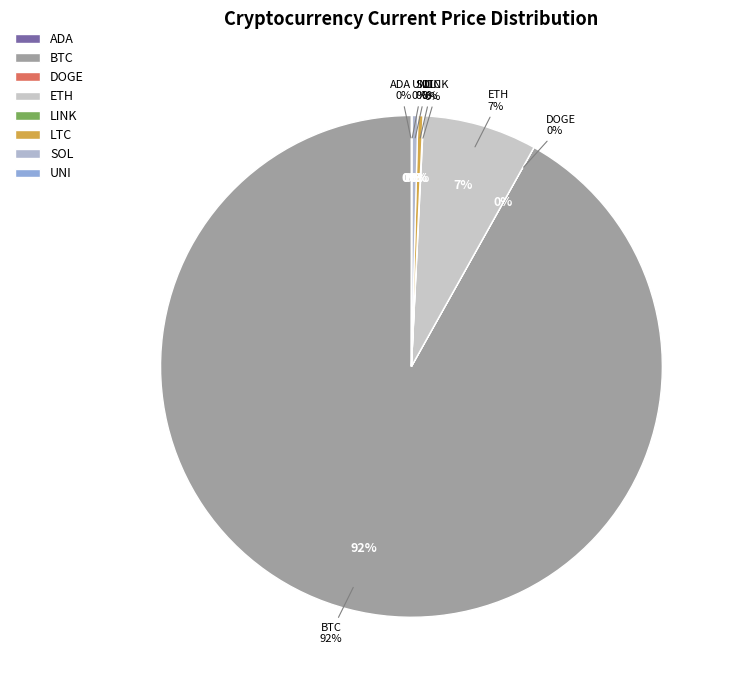

Does btc represent more than half of the total?

Yes